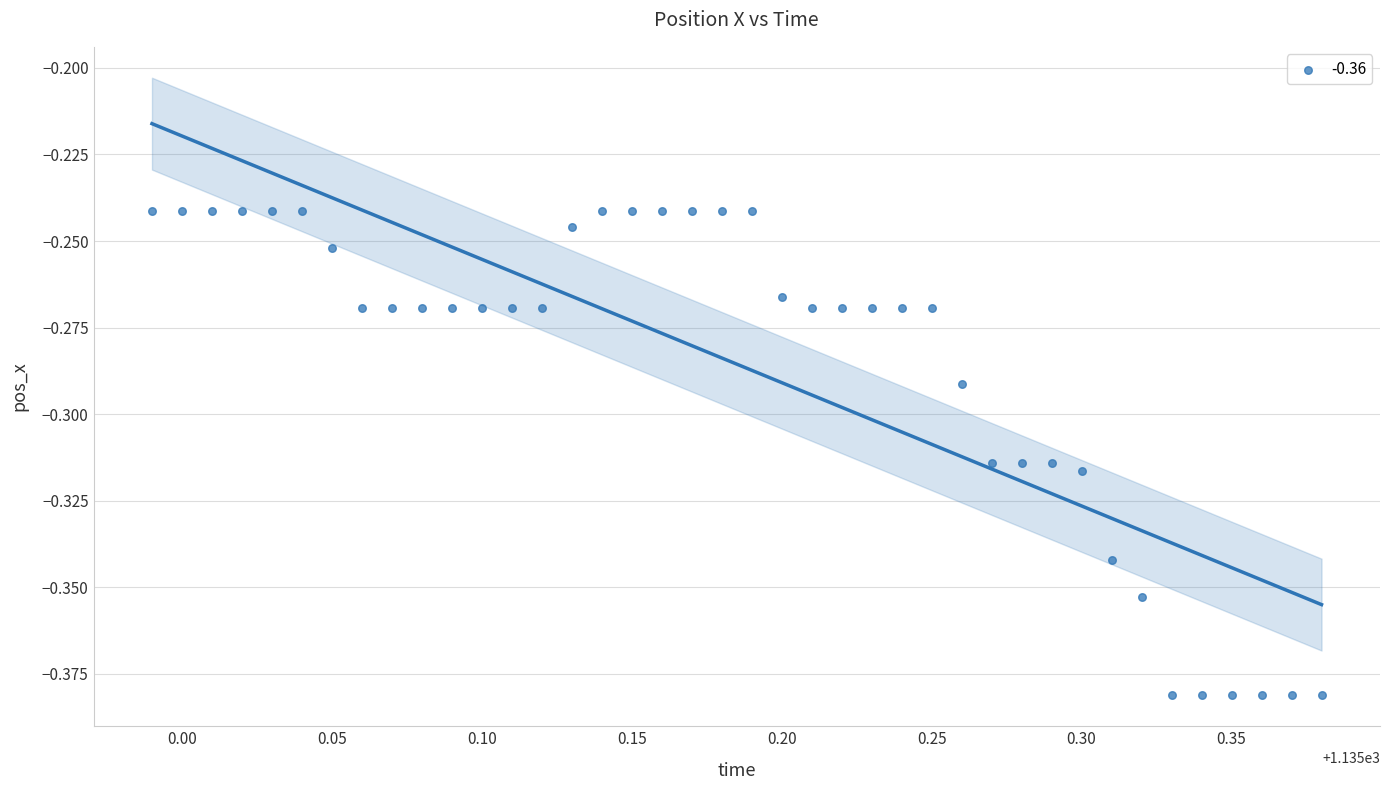

What is the range of X values (max minus min)?

0.4